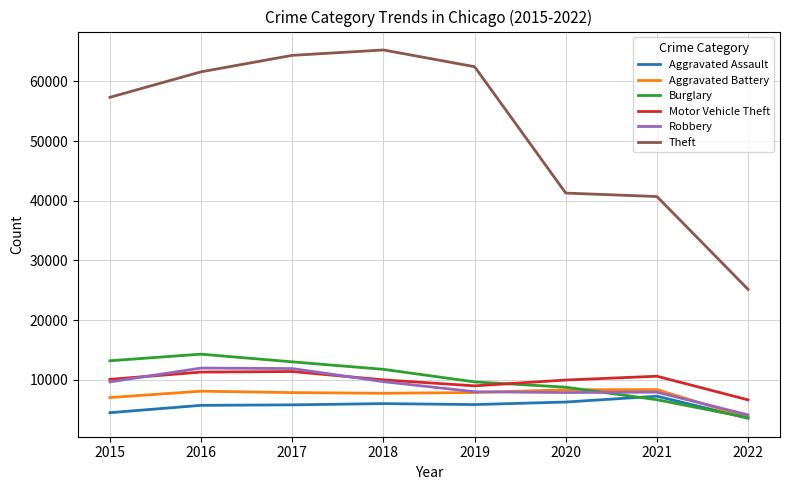

True or false: Theft and Burglary cross at least once.

False